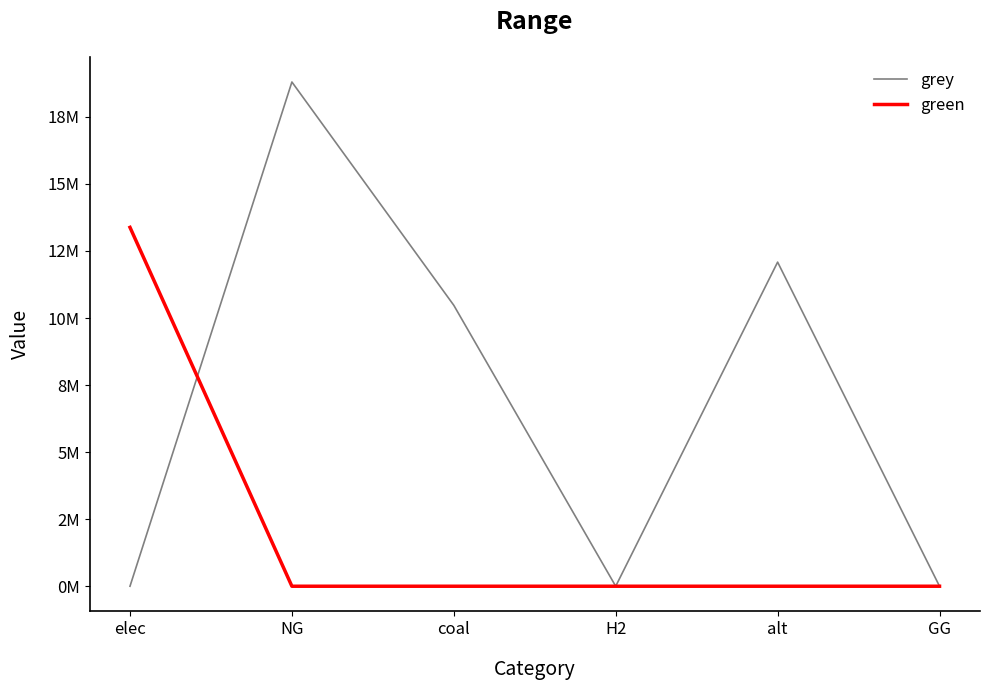

What are all the series names shown in the legend?

grey, green